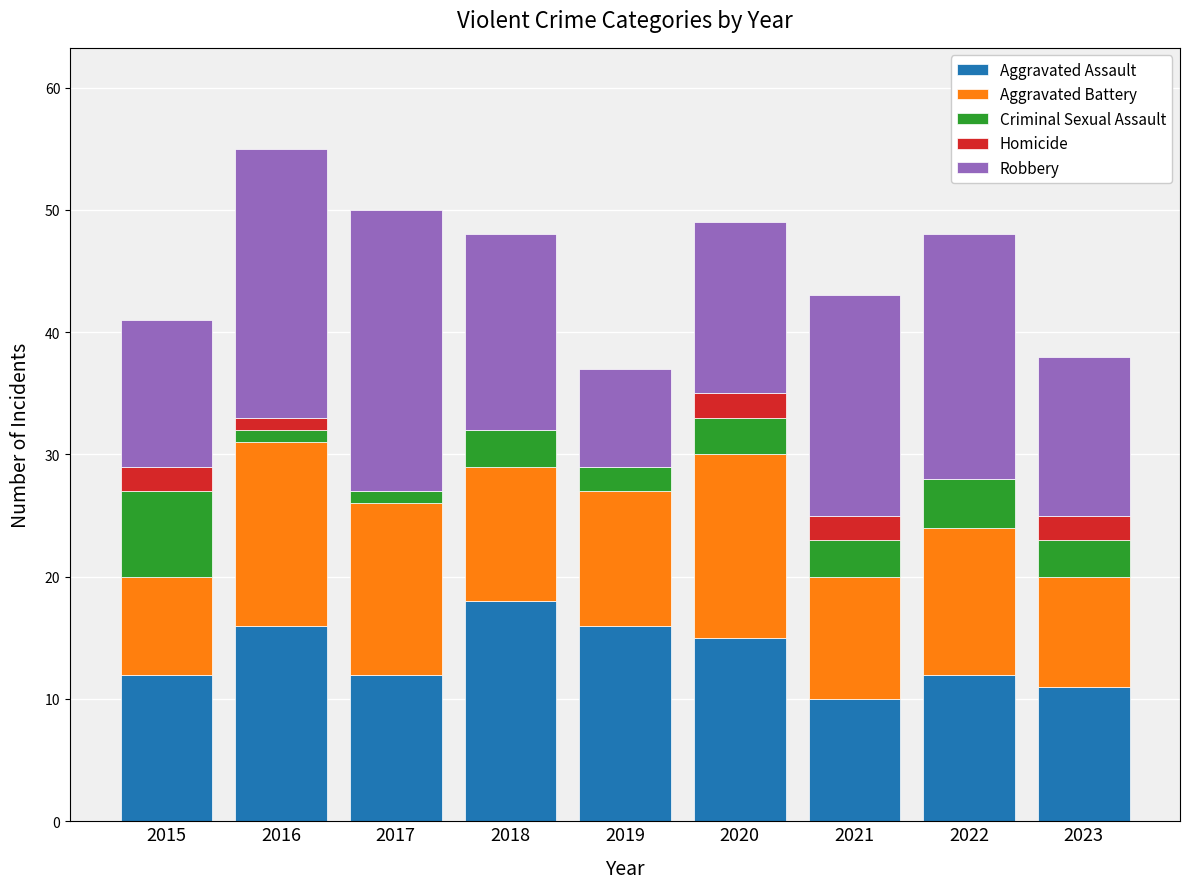

The value of Aggravated Assault at 2022 is 12. True or false?

True